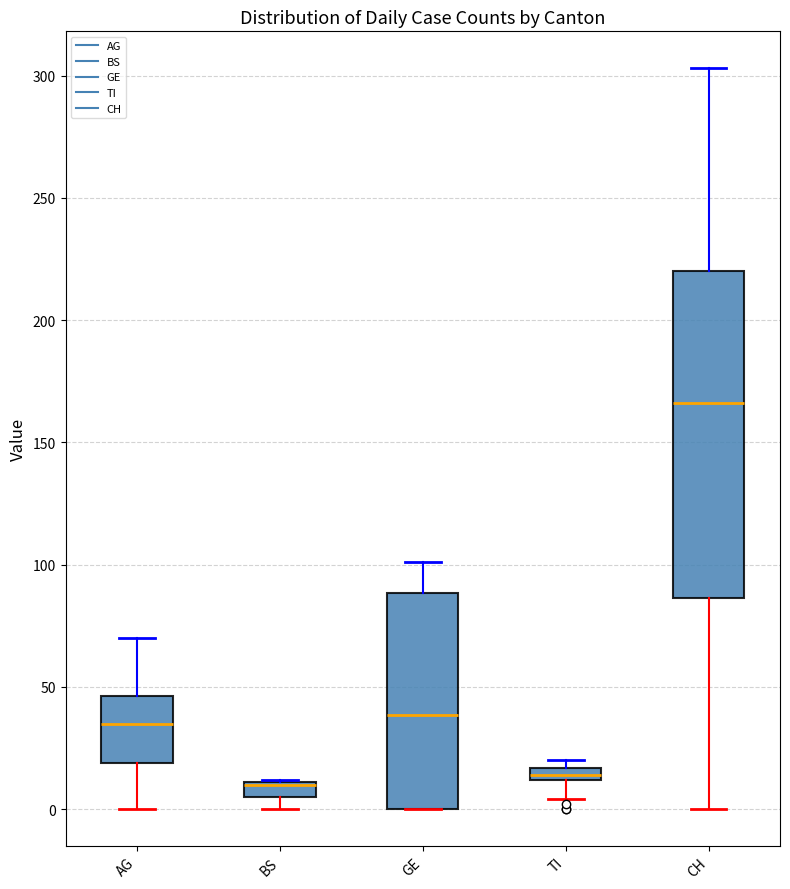

Where is the upper edge of the box for GE on the y-axis? The values are not printed on the chart, so give them approximately, as read against the axis.

90